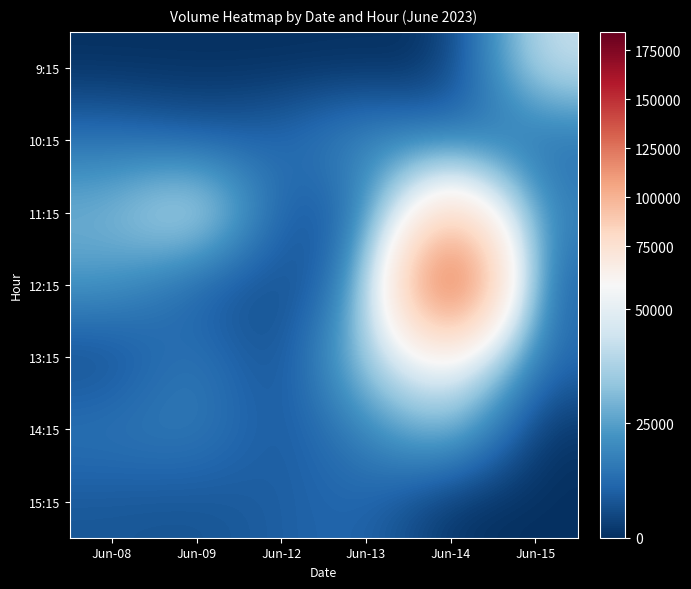

Which has a higher value, Jun-13 or Jun-09?

Jun-13